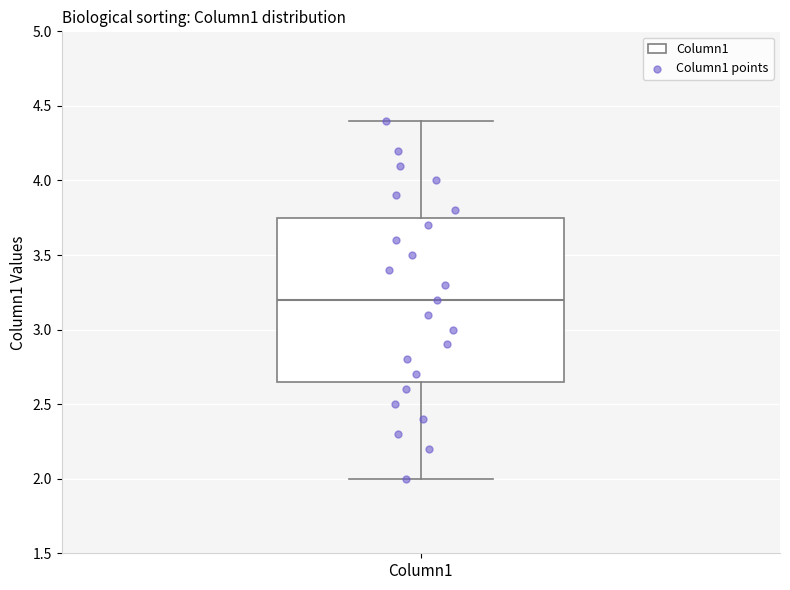

Where does the median line of the box for Column1 sit on the y-axis? The values are not printed on the chart, so give them approximately, as read against the axis.

3.20